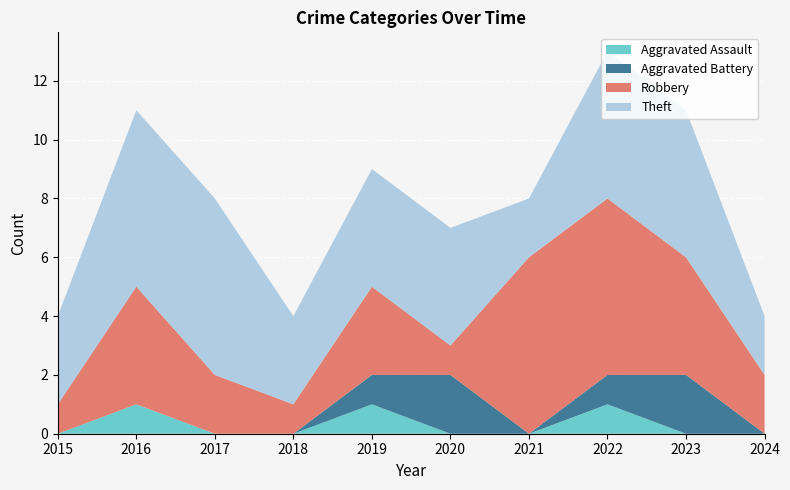

Reading left to right, transcribe all the data shown in this chart.

Aggravated Assault: 2015=0	2016=1	2017=0	2018=0	2019=1	2020=0	2021=0	2022=1	2023=0	2024=0
Aggravated Battery: 2015=0	2016=0	2017=0	2018=0	2019=1	2020=2	2021=0	2022=1	2023=2	2024=0
Robbery: 2015=1	2016=4	2017=2	2018=1	2019=3	2020=1	2021=6	2022=6	2023=4	2024=2
Theft: 2015=3	2016=6	2017=6	2018=3	2019=4	2020=4	2021=2	2022=5	2023=5	2024=2